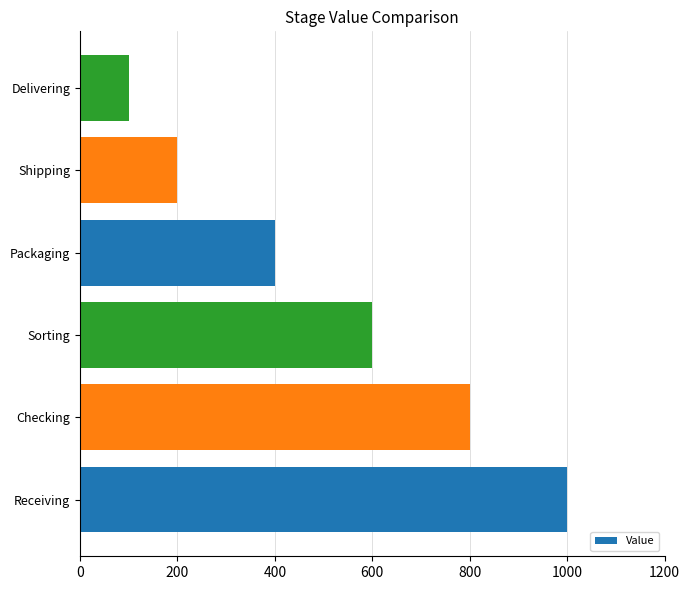

What is the change in value from Shipping to Delivering?

-100